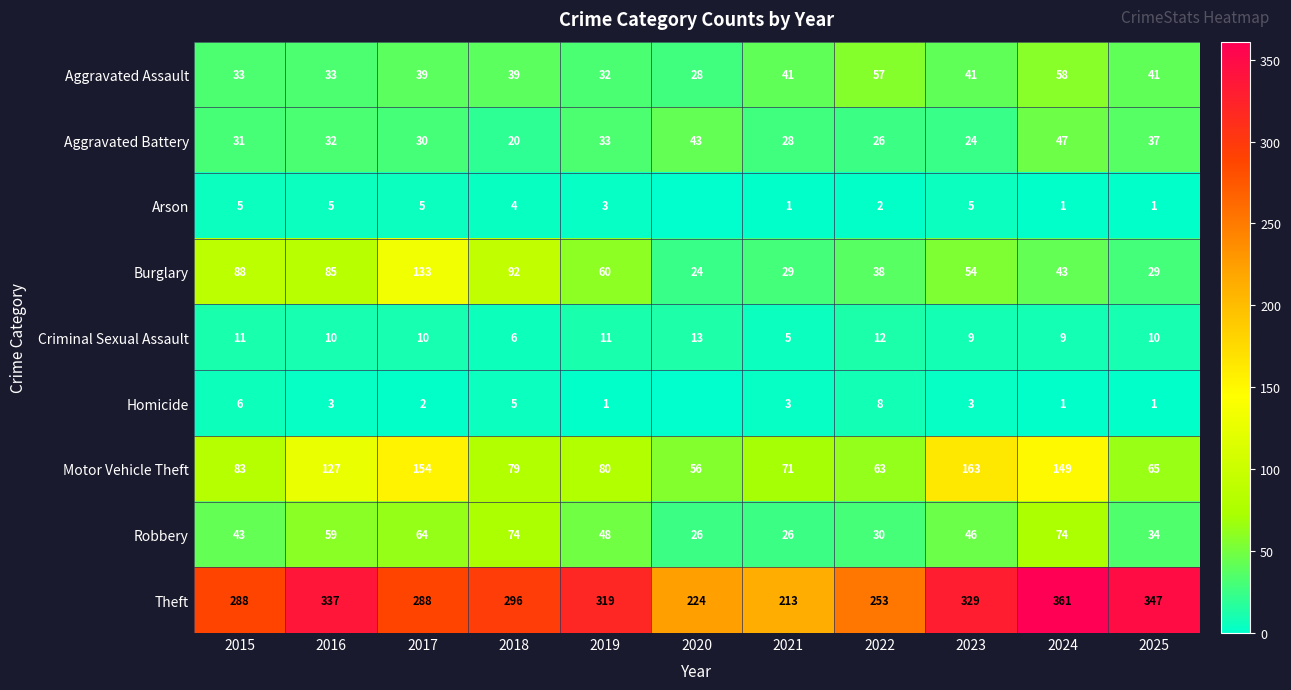

Is it true that Motor Vehicle Theft equals 149 at 2024?

True